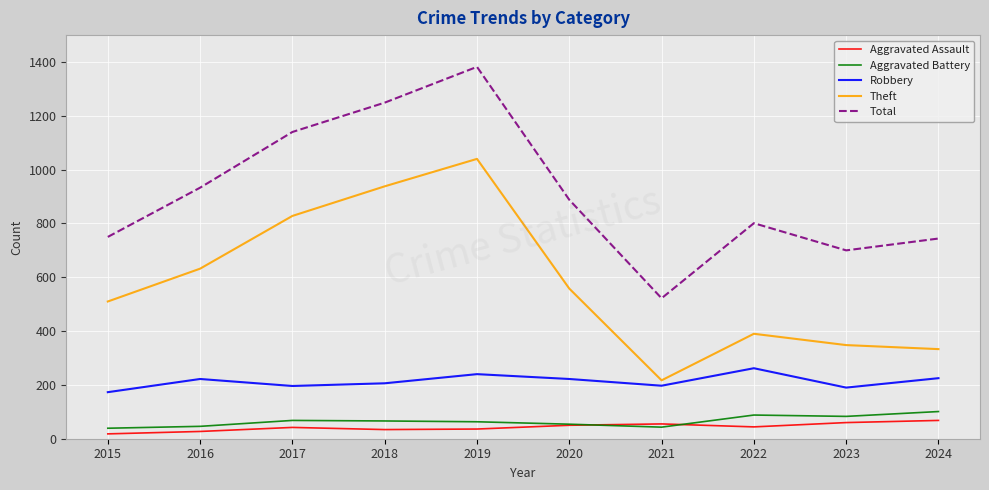

At which label does Theft reach its peak?

2019